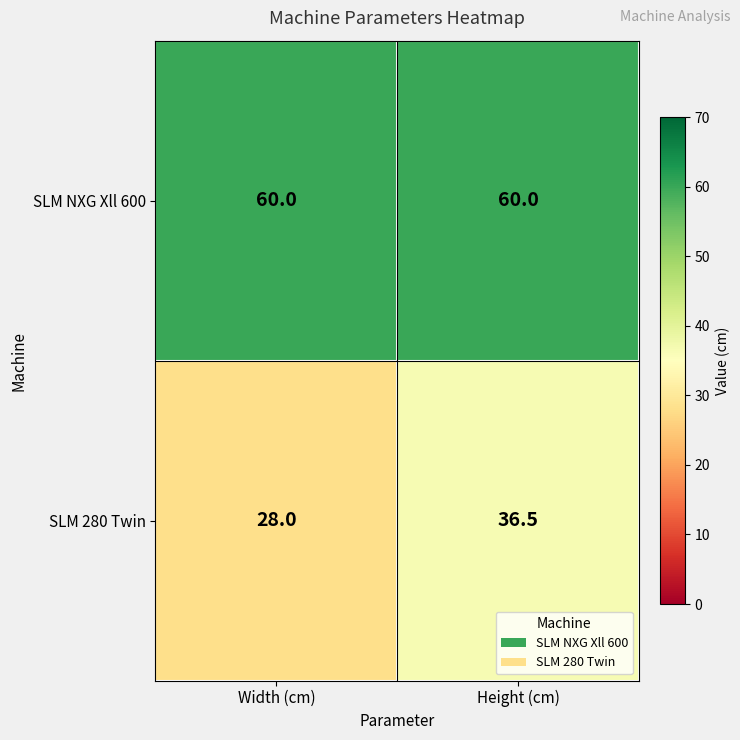

Which series has the largest total across all categories?

SLM NXG Xll 600